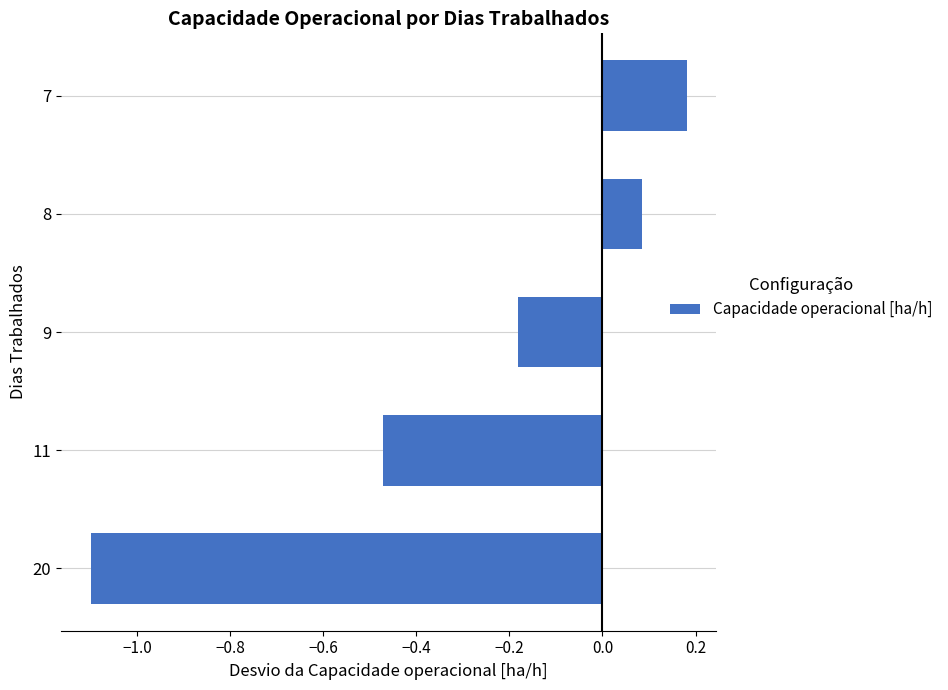

Rank the categories by value from lowest to highest.

20, 11, 9, 8, 7